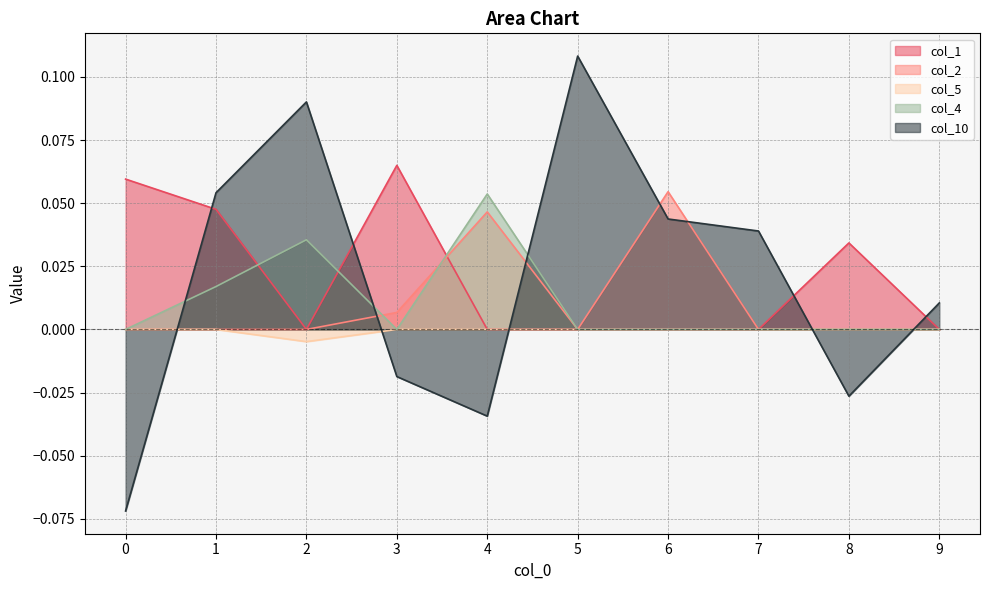

How many col_1 values are between 0 and 1?

10